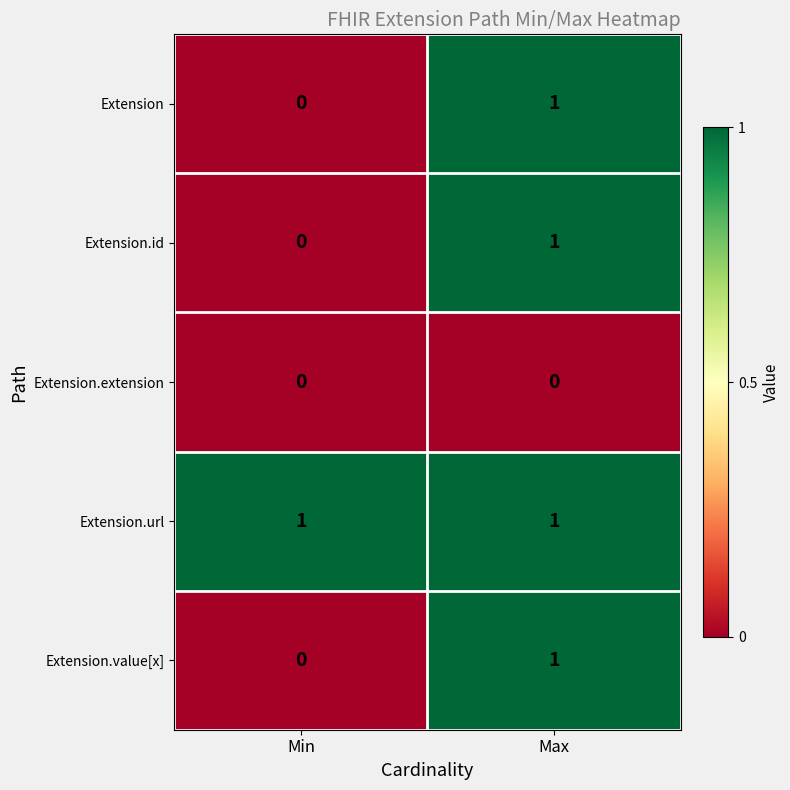

Where is Extension.id nearest to the value 0?

Min